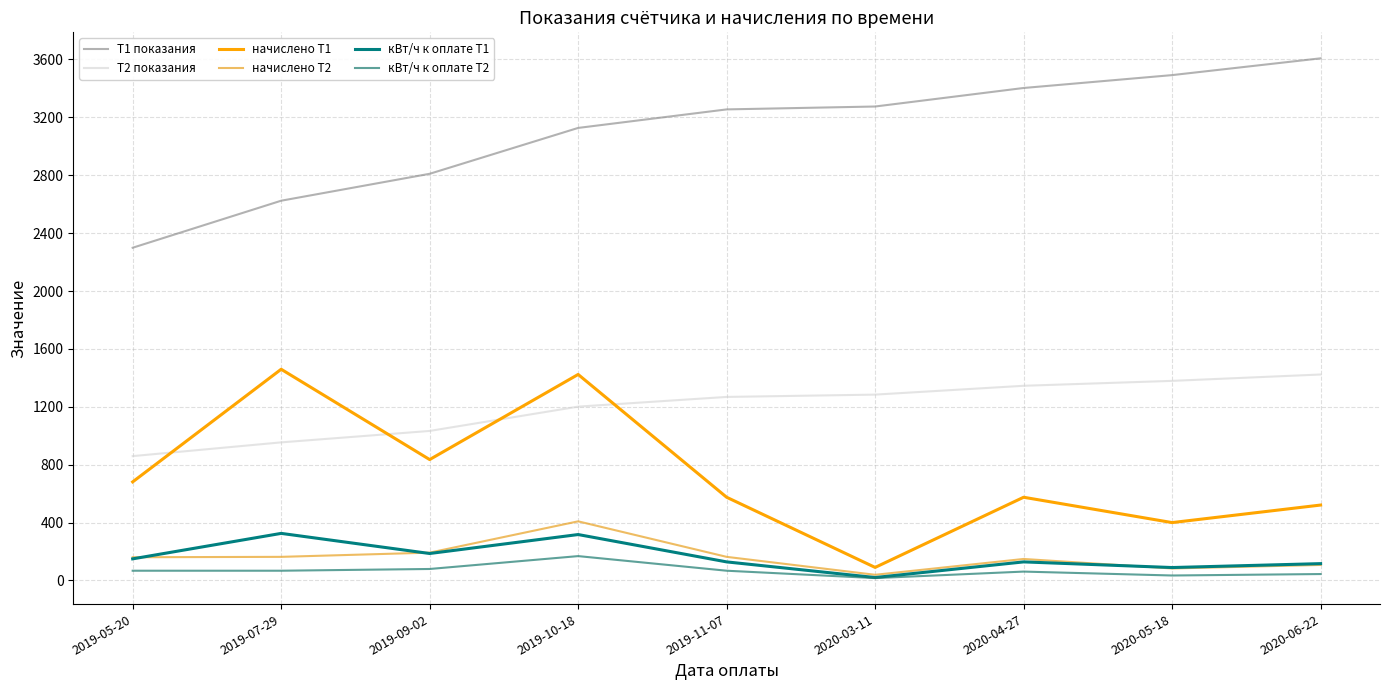

Where is the first local minimum for начислено Т1?

2019-09-02